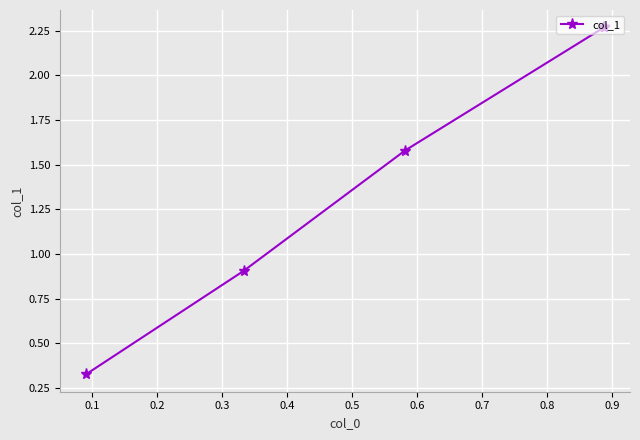

What is the minimum value shown in the chart?

0.3